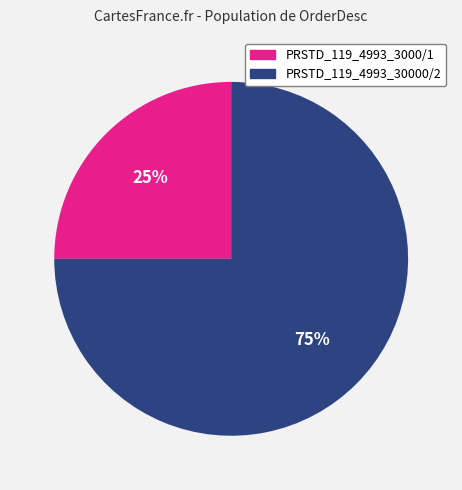

What is the majority slice?

PRSTD_119_4993_30000/2